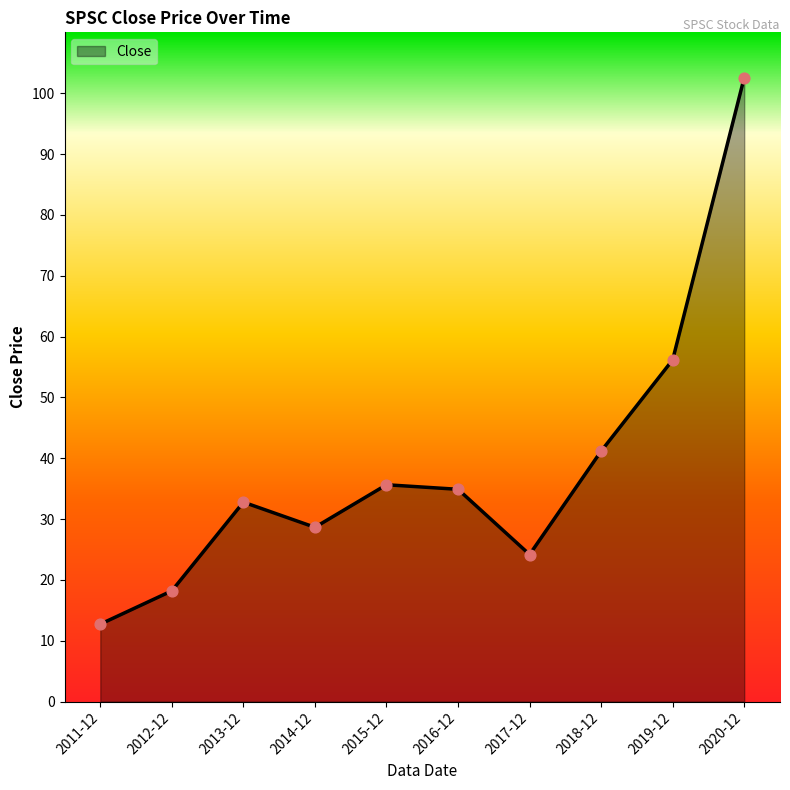

What is the change in value from 2015-12 to 2016-12?

-0.7